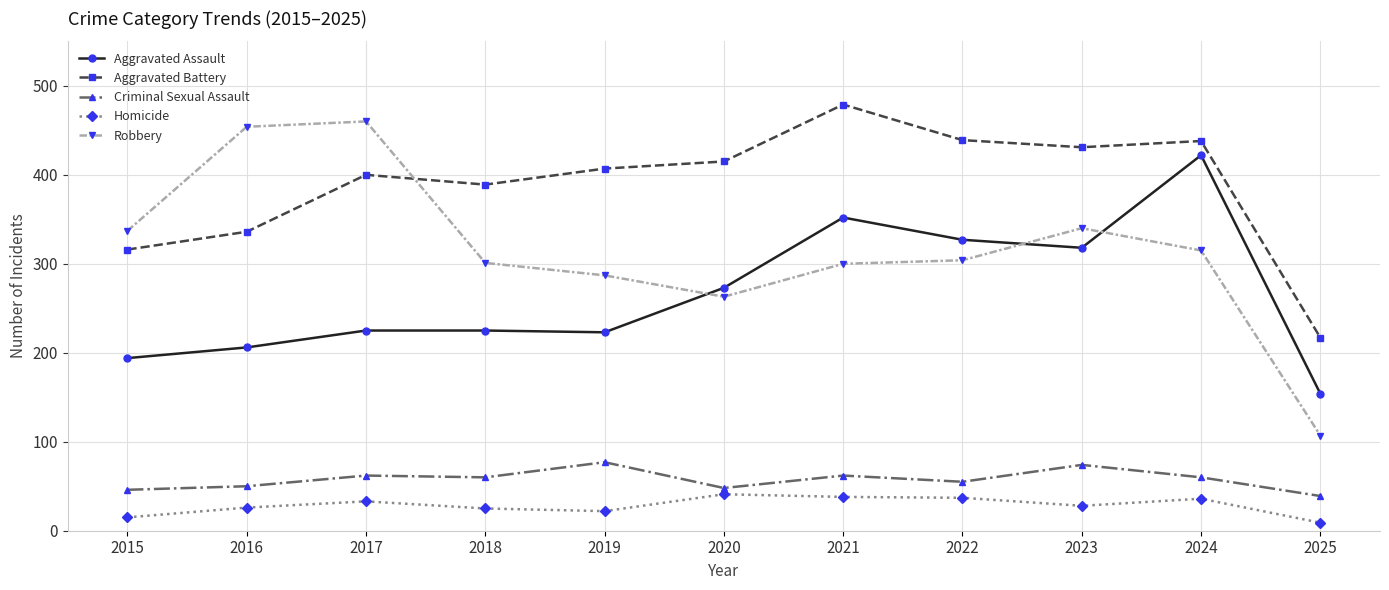

What is the difference between the maximum and minimum values in the Robbery series?

353